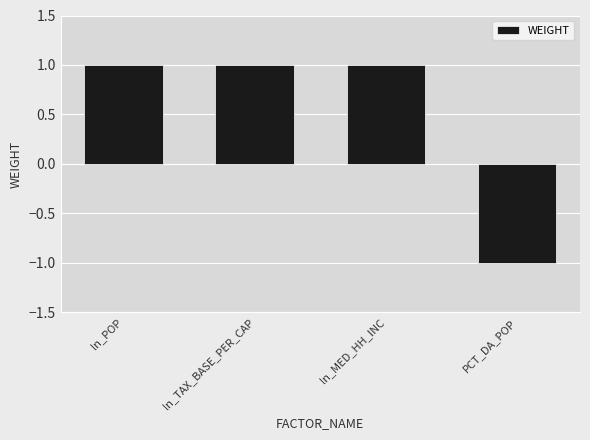

True or false: the data shows 1 at ln_MED_HH_INC.

True